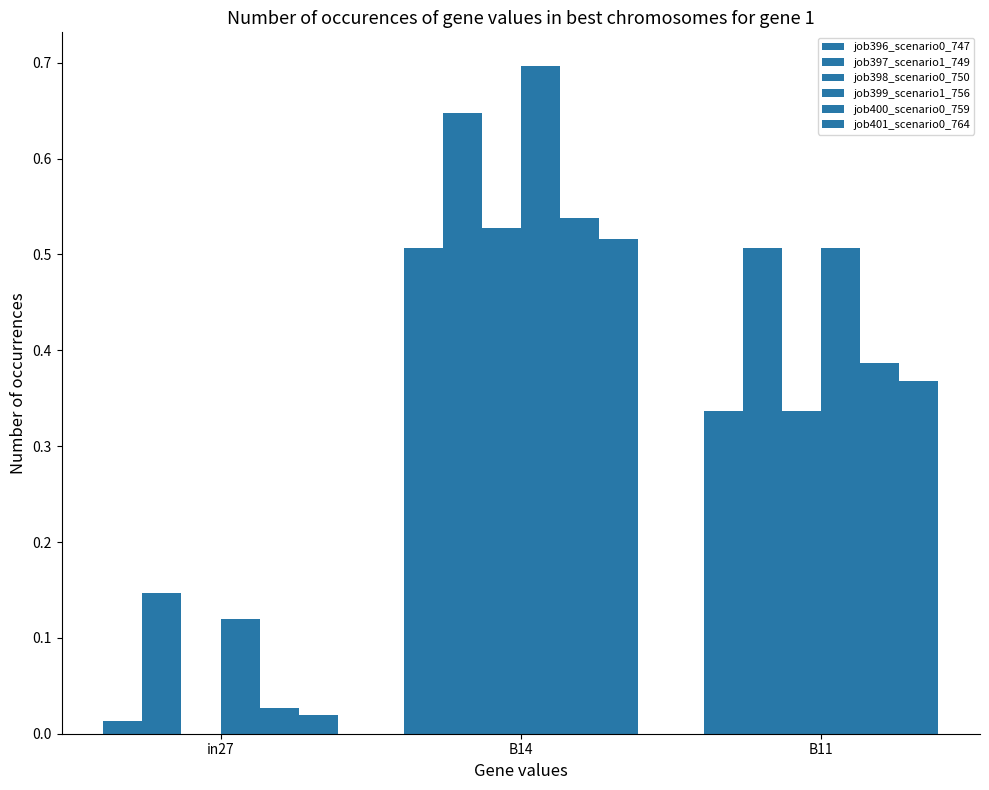

Count the number of categories in the chart.

3